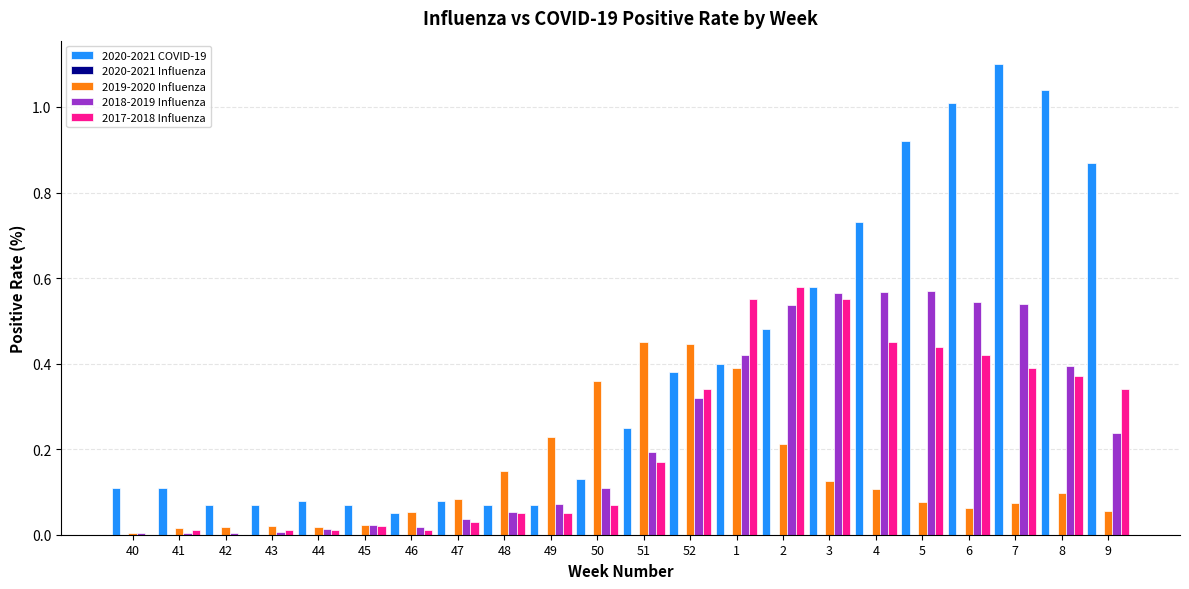

True or false: 2018-2019 Influenza has a value of 0.0 at 50.

False